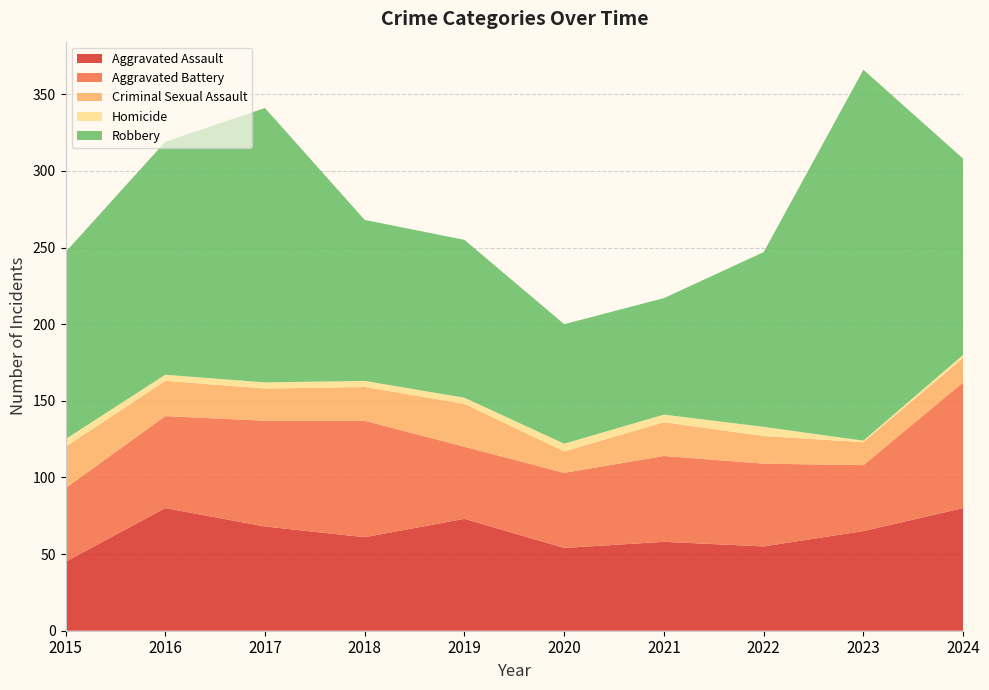

Reading right to left, list all the values displayed in this chart.

Aggravated Assault: 2024=80	2023=65	2022=55	2021=58	2020=54	2019=73	2018=61	2017=68	2016=80	2015=45
Aggravated Battery: 2024=82	2023=43	2022=54	2021=56	2020=49	2019=47	2018=76	2017=69	2016=60	2015=48
Criminal Sexual Assault: 2024=16	2023=15	2022=18	2021=22	2020=14	2019=28	2018=22	2017=21	2016=23	2015=27
Homicide: 2024=2	2023=1	2022=6	2021=5	2020=5	2019=4	2018=4	2017=4	2016=4	2015=5
Robbery: 2024=128	2023=242	2022=114	2021=76	2020=78	2019=103	2018=105	2017=179	2016=152	2015=122